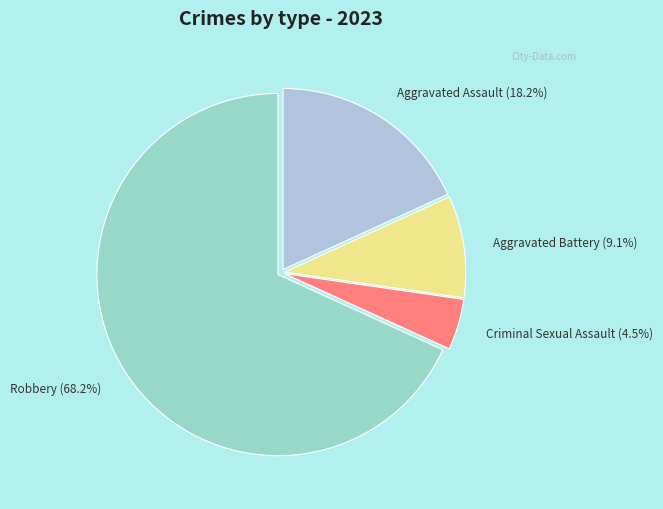

Which slice represents more than half of the pie?

Robbery